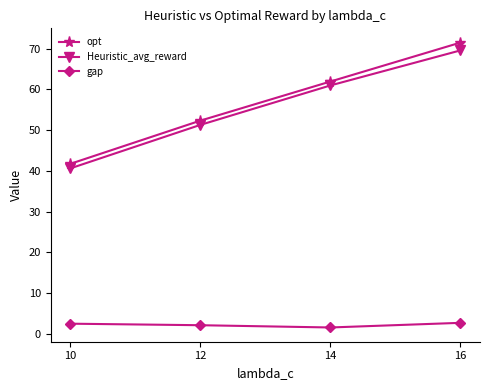

What is the difference between the Heuristic_avg_reward values at 10 and 12?

10.7